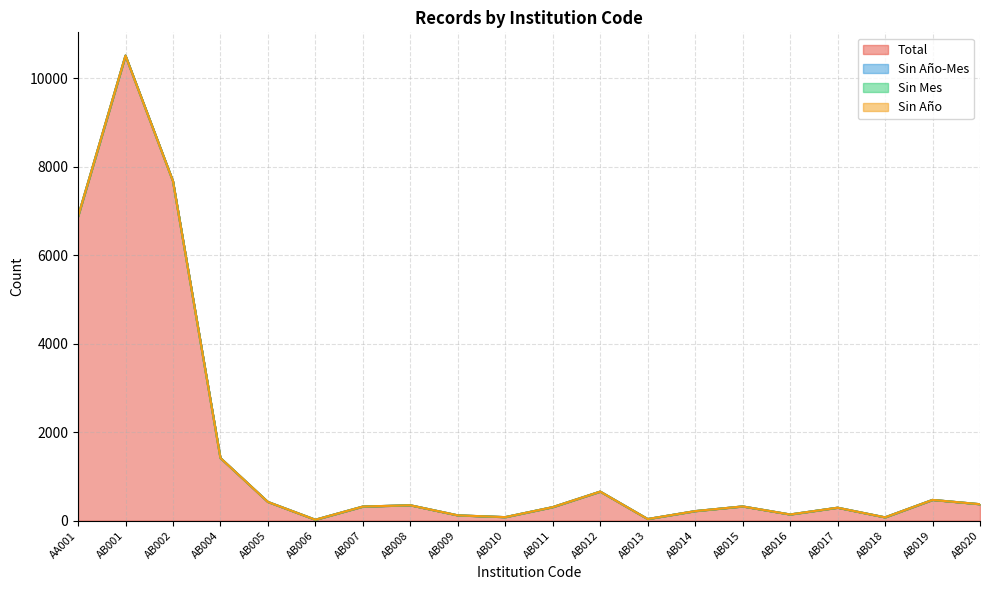

Which series has the widest spread of values?

Total